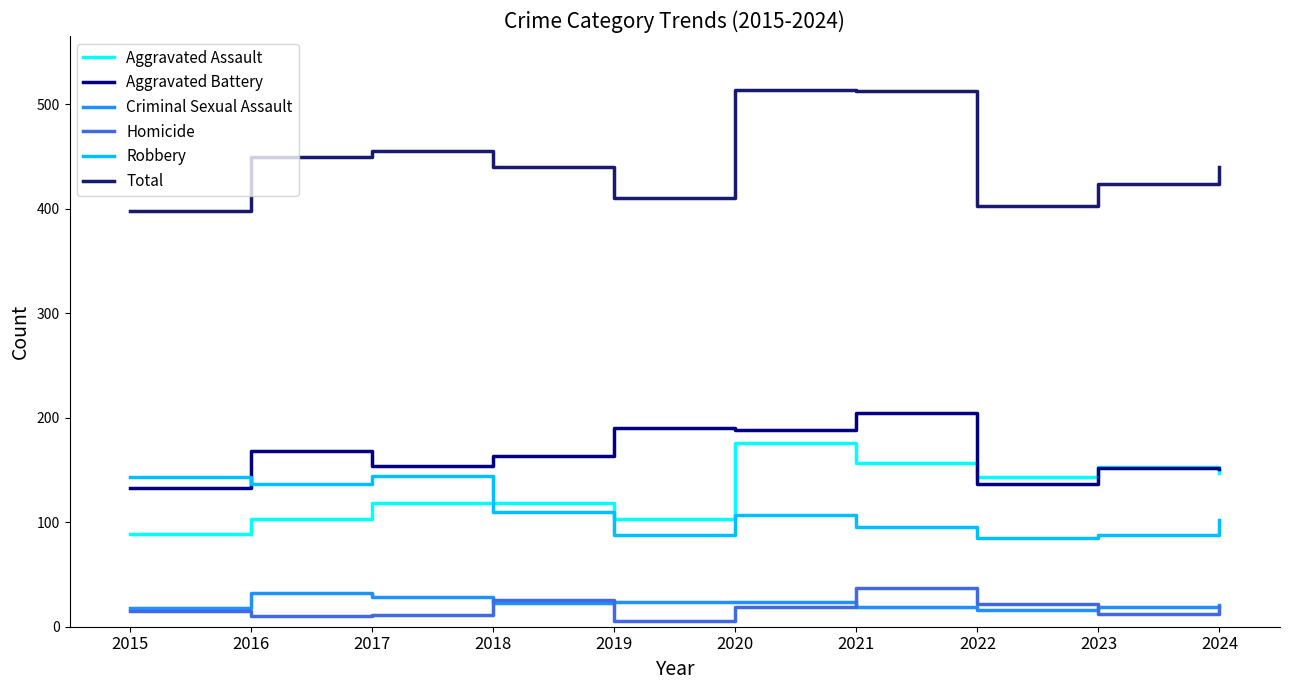

What is the average value of the Homicide series?

18